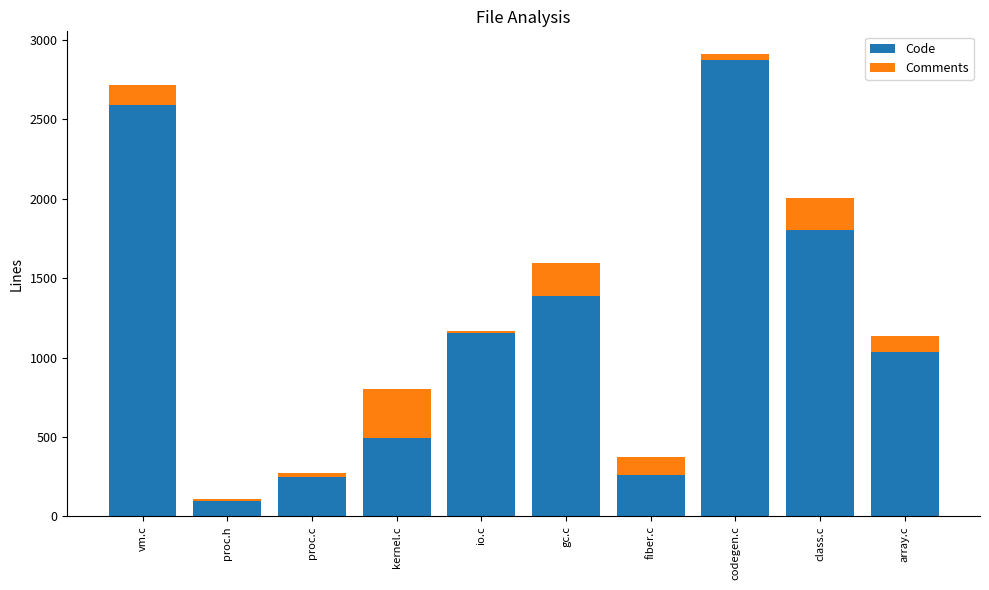

True or false: Code has a value of 465 at fiber.c.

False